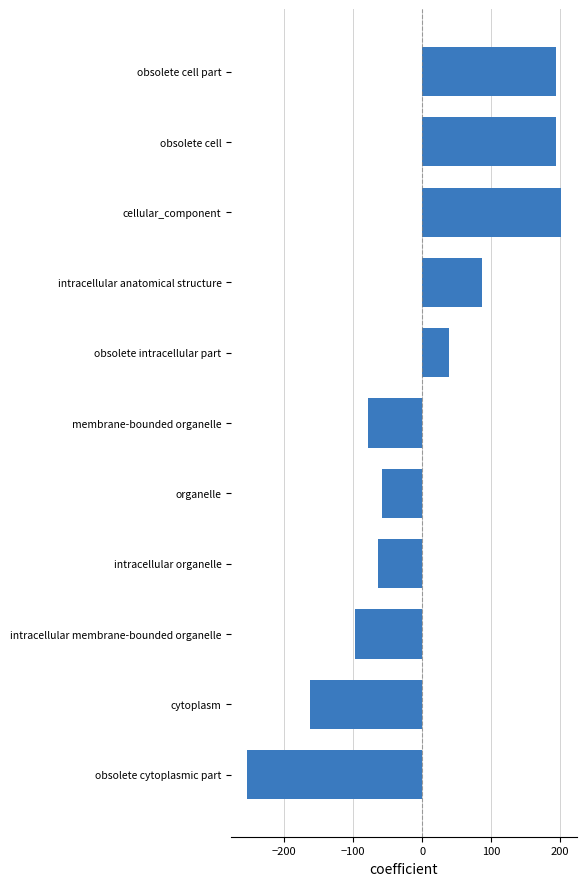

What is the difference between the maximum and minimum values?

455.0